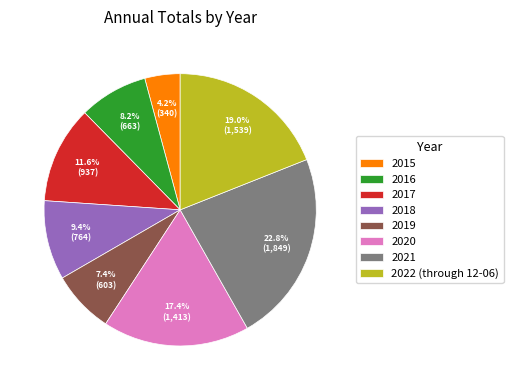

What percentage do 2019 and 2015 together represent?

11.6%